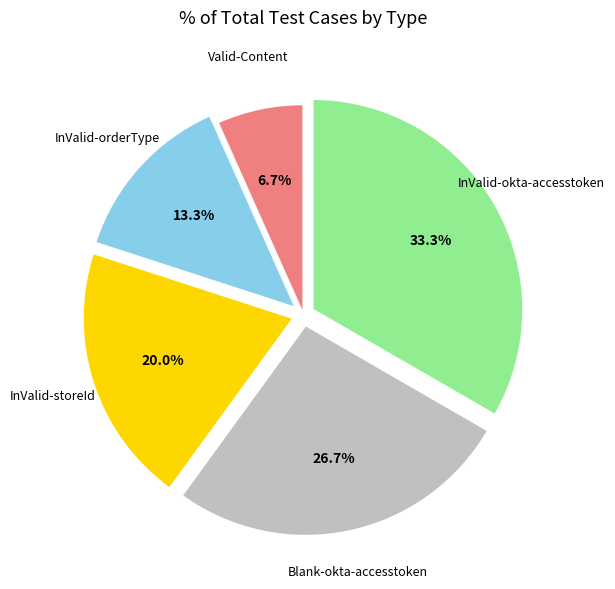

To the nearest percent, what is the combined percentage of Blank-okta-accesstoken and InValid-storeId?

47%